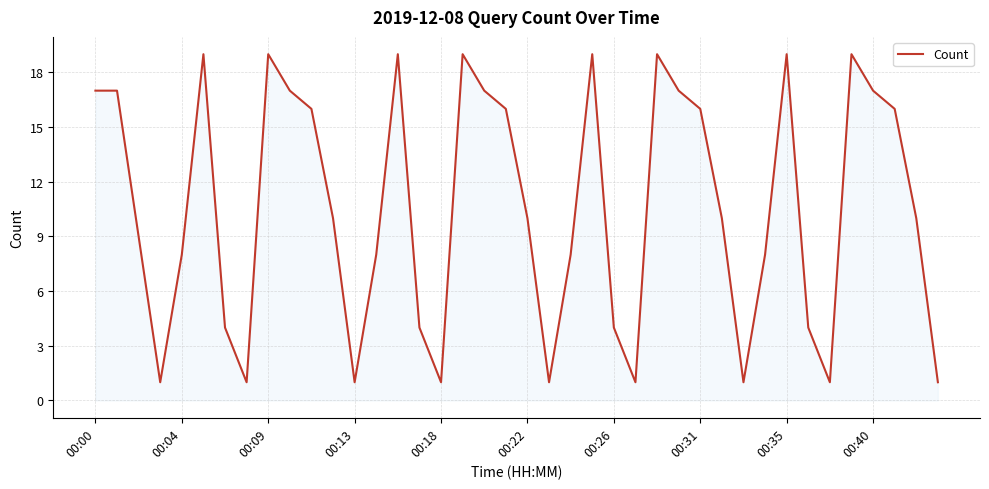

Reading left to right, transcribe all the data shown in this chart.

17	17	9	1	8	19	4	1	19	17	16	10	1	8	19	4	1	19	17	16	10	1	8	19	4	1	19	17	16	10	1	8	19	4	1	19	17	16	10	1